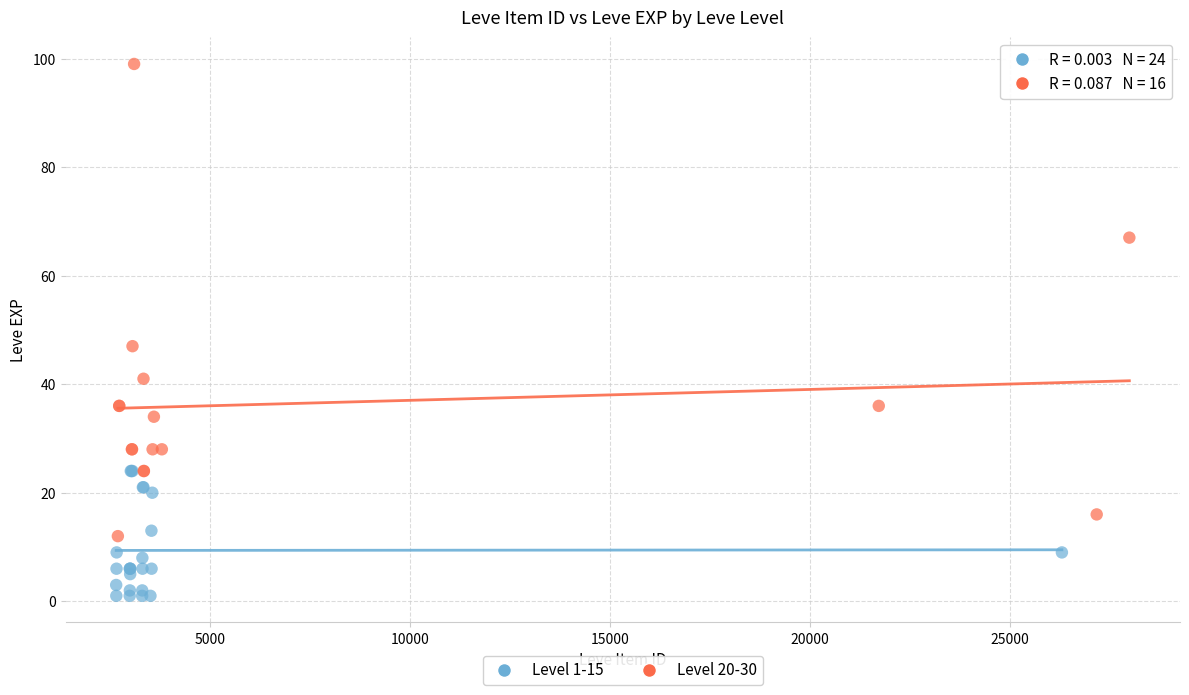

What are all the series names shown in the legend?

Level 1-15, Level 20-30